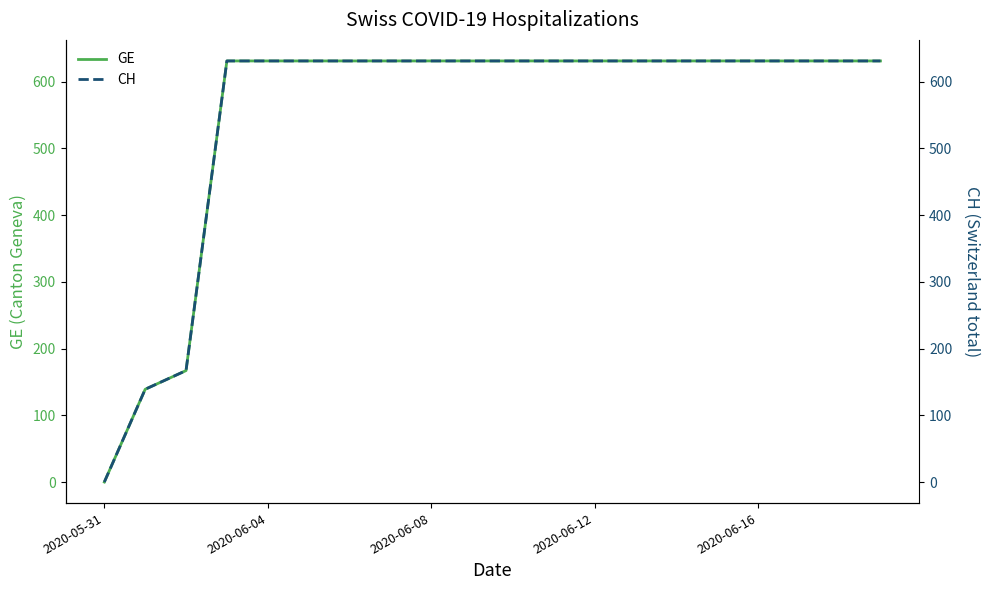

Count the number of categories in the chart.

20